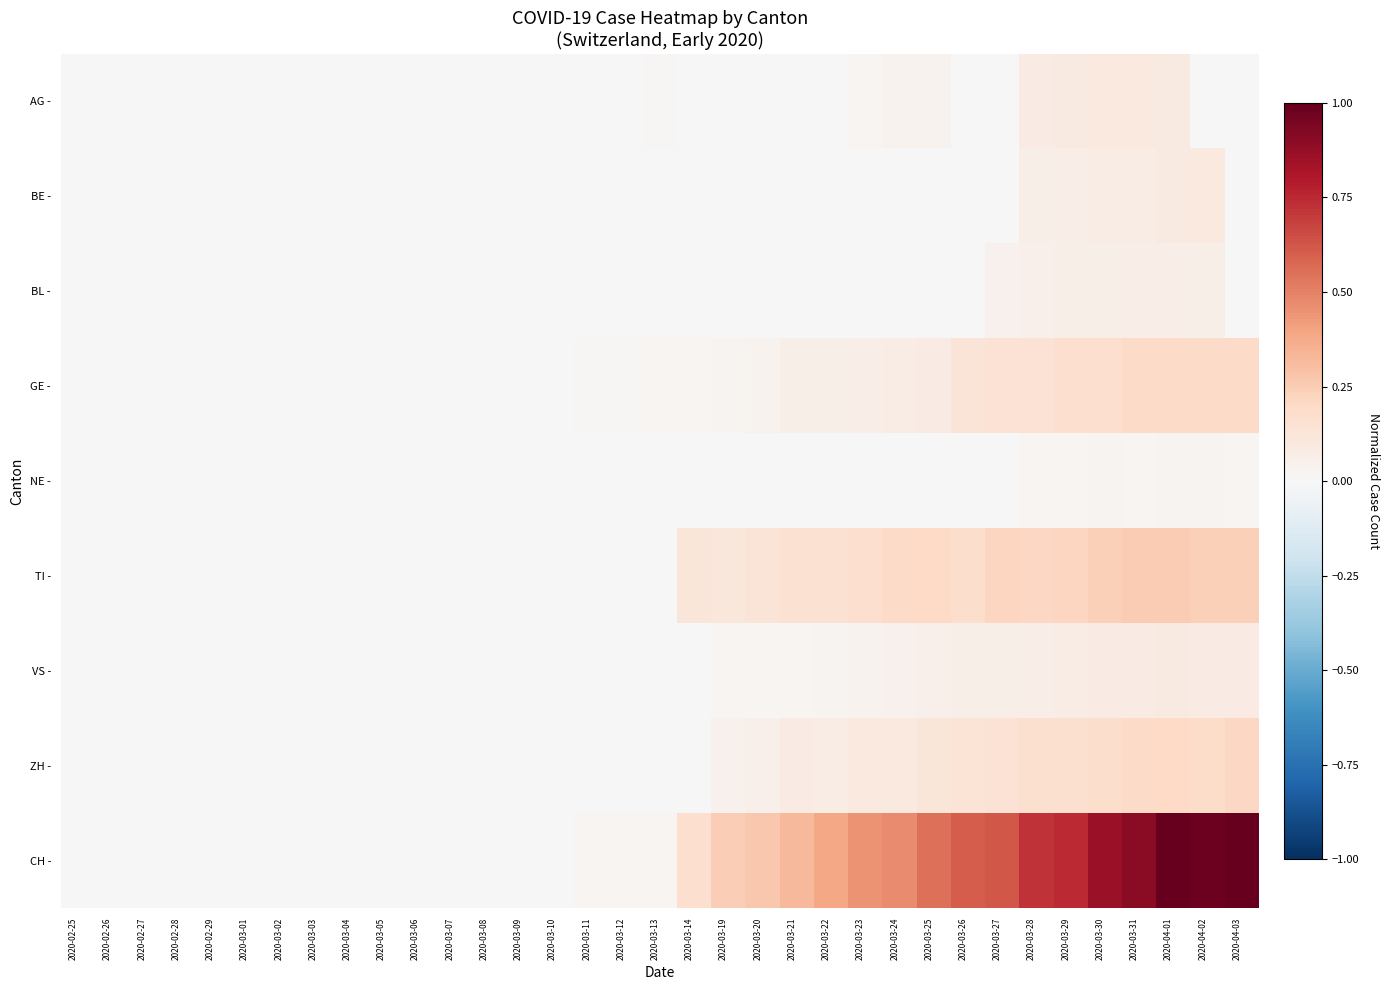

Reading right to left, what are all the values shown in this chart?

AG -: 2020-04-03=0.0	2020-04-02=0.0	2020-04-01=0.1	2020-03-31=0.1	2020-03-30=0.1	2020-03-29=0.1	2020-03-28=0.1	2020-03-27=0.0	2020-03-26=0.0	2020-03-25=0.0	2020-03-24=0.0	2020-03-23=0.0	2020-03-22=0.0	2020-03-21=0.0	2020-03-20=0.0	2020-03-19=0.0	2020-03-14=0.0	2020-03-13=0.0	2020-03-12=0.0	2020-03-11=0.0	2020-03-10=0.0	2020-03-09=0.0	2020-03-08=0.0	2020-03-07=0.0	2020-03-06=0.0	2020-03-05=0.0	2020-03-04=0.0	2020-03-03=0.0	2020-03-02=0.0	2020-03-01=0.0	2020-02-29=0.0	2020-02-28=0.0	2020-02-27=0.0	2020-02-26=0.0	2020-02-25=0.0
BE -: 2020-04-03=0.0	2020-04-02=0.1	2020-04-01=0.1	2020-03-31=0.1	2020-03-30=0.1	2020-03-29=0.1	2020-03-28=0.1	2020-03-27=0.0	2020-03-26=0.0	2020-03-25=0.0	2020-03-24=0.0	2020-03-23=0.0	2020-03-22=0.0	2020-03-21=0.0	2020-03-20=0.0	2020-03-19=0.0	2020-03-14=0.0	2020-03-13=0.0	2020-03-12=0.0	2020-03-11=0.0	2020-03-10=0.0	2020-03-09=0.0	2020-03-08=0.0	2020-03-07=0.0	2020-03-06=0.0	2020-03-05=0.0	2020-03-04=0.0	2020-03-03=0.0	2020-03-02=0.0	2020-03-01=0.0	2020-02-29=0.0	2020-02-28=0.0	2020-02-27=0.0	2020-02-26=0.0	2020-02-25=0.0
BL -: 2020-04-03=0.0	2020-04-02=0.1	2020-04-01=0.1	2020-03-31=0.1	2020-03-30=0.1	2020-03-29=0.1	2020-03-28=0.0	2020-03-27=0.0	2020-03-26=0.0	2020-03-25=0.0	2020-03-24=0.0	2020-03-23=0.0	2020-03-22=0.0	2020-03-21=0.0	2020-03-20=0.0	2020-03-19=0.0	2020-03-14=0.0	2020-03-13=0.0	2020-03-12=0.0	2020-03-11=0.0	2020-03-10=0.0	2020-03-09=0.0	2020-03-08=0.0	2020-03-07=0.0	2020-03-06=0.0	2020-03-05=0.0	2020-03-04=0.0	2020-03-03=0.0	2020-03-02=0.0	2020-03-01=0.0	2020-02-29=0.0	2020-02-28=0.0	2020-02-27=0.0	2020-02-26=0.0	2020-02-25=0.0
GE -: 2020-04-03=0.2	2020-04-02=0.2	2020-04-01=0.2	2020-03-31=0.2	2020-03-30=0.2	2020-03-29=0.2	2020-03-28=0.1	2020-03-27=0.1	2020-03-26=0.1	2020-03-25=0.1	2020-03-24=0.1	2020-03-23=0.1	2020-03-22=0.1	2020-03-21=0.1	2020-03-20=0.0	2020-03-19=0.0	2020-03-14=0.0	2020-03-13=0.0	2020-03-12=0.0	2020-03-11=0.0	2020-03-10=0.0	2020-03-09=0.0	2020-03-08=0.0	2020-03-07=0.0	2020-03-06=0.0	2020-03-05=0.0	2020-03-04=0.0	2020-03-03=0.0	2020-03-02=0.0	2020-03-01=0.0	2020-02-29=0.0	2020-02-28=0.0	2020-02-27=0.0	2020-02-26=0.0	2020-02-25=0.0
NE -: 2020-04-03=0.0	2020-04-02=0.0	2020-04-01=0.0	2020-03-31=0.0	2020-03-30=0.0	2020-03-29=0.0	2020-03-28=0.0	2020-03-27=0.0	2020-03-26=0.0	2020-03-25=0.0	2020-03-24=0.0	2020-03-23=0.0	2020-03-22=0.0	2020-03-21=0.0	2020-03-20=0.0	2020-03-19=0.0	2020-03-14=0.0	2020-03-13=0.0	2020-03-12=0.0	2020-03-11=0.0	2020-03-10=0.0	2020-03-09=0.0	2020-03-08=0.0	2020-03-07=0.0	2020-03-06=0.0	2020-03-05=0.0	2020-03-04=0.0	2020-03-03=0.0	2020-03-02=0.0	2020-03-01=0.0	2020-02-29=0.0	2020-02-28=0.0	2020-02-27=0.0	2020-02-26=0.0	2020-02-25=0.0
TI -: 2020-04-03=0.2	2020-04-02=0.2	2020-04-01=0.3	2020-03-31=0.3	2020-03-30=0.2	2020-03-29=0.2	2020-03-28=0.2	2020-03-27=0.2	2020-03-26=0.2	2020-03-25=0.2	2020-03-24=0.2	2020-03-23=0.2	2020-03-22=0.2	2020-03-21=0.2	2020-03-20=0.1	2020-03-19=0.1	2020-03-14=0.1	2020-03-13=0.0	2020-03-12=0.0	2020-03-11=0.0	2020-03-10=0.0	2020-03-09=0.0	2020-03-08=0.0	2020-03-07=0.0	2020-03-06=0.0	2020-03-05=0.0	2020-03-04=0.0	2020-03-03=0.0	2020-03-02=0.0	2020-03-01=0.0	2020-02-29=0.0	2020-02-28=0.0	2020-02-27=0.0	2020-02-26=0.0	2020-02-25=0.0
VS -: 2020-04-03=0.1	2020-04-02=0.1	2020-04-01=0.1	2020-03-31=0.1	2020-03-30=0.1	2020-03-29=0.1	2020-03-28=0.1	2020-03-27=0.1	2020-03-26=0.1	2020-03-25=0.0	2020-03-24=0.0	2020-03-23=0.0	2020-03-22=0.0	2020-03-21=0.0	2020-03-20=0.0	2020-03-19=0.0	2020-03-14=0.0	2020-03-13=0.0	2020-03-12=0.0	2020-03-11=0.0	2020-03-10=0.0	2020-03-09=0.0	2020-03-08=0.0	2020-03-07=0.0	2020-03-06=0.0	2020-03-05=0.0	2020-03-04=0.0	2020-03-03=0.0	2020-03-02=0.0	2020-03-01=0.0	2020-02-29=0.0	2020-02-28=0.0	2020-02-27=0.0	2020-02-26=0.0	2020-02-25=0.0
ZH -: 2020-04-03=0.2	2020-04-02=0.2	2020-04-01=0.2	2020-03-31=0.2	2020-03-30=0.2	2020-03-29=0.2	2020-03-28=0.2	2020-03-27=0.1	2020-03-26=0.1	2020-03-25=0.1	2020-03-24=0.1	2020-03-23=0.1	2020-03-22=0.1	2020-03-21=0.1	2020-03-20=0.1	2020-03-19=0.0	2020-03-14=0.0	2020-03-13=0.0	2020-03-12=0.0	2020-03-11=0.0	2020-03-10=0.0	2020-03-09=0.0	2020-03-08=0.0	2020-03-07=0.0	2020-03-06=0.0	2020-03-05=0.0	2020-03-04=0.0	2020-03-03=0.0	2020-03-02=0.0	2020-03-01=0.0	2020-02-29=0.0	2020-02-28=0.0	2020-02-27=0.0	2020-02-26=0.0	2020-02-25=0.0
CH -: 2020-04-03=1.0	2020-04-02=1.0	2020-04-01=1.0	2020-03-31=0.9	2020-03-30=0.9	2020-03-29=0.7	2020-03-28=0.7	2020-03-27=0.6	2020-03-26=0.6	2020-03-25=0.6	2020-03-24=0.5	2020-03-23=0.5	2020-03-22=0.4	2020-03-21=0.3	2020-03-20=0.3	2020-03-19=0.2	2020-03-14=0.2	2020-03-13=0.0	2020-03-12=0.0	2020-03-11=0.0	2020-03-10=0.0	2020-03-09=0.0	2020-03-08=0.0	2020-03-07=0.0	2020-03-06=0.0	2020-03-05=0.0	2020-03-04=0.0	2020-03-03=0.0	2020-03-02=0.0	2020-03-01=0.0	2020-02-29=0.0	2020-02-28=0.0	2020-02-27=0.0	2020-02-26=0.0	2020-02-25=0.0